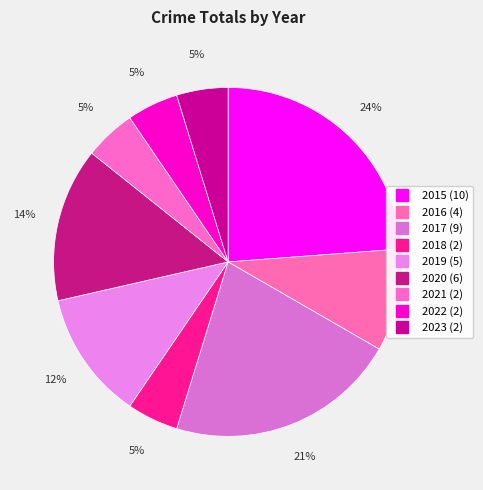

Which category has the smallest portion of the pie?

2018